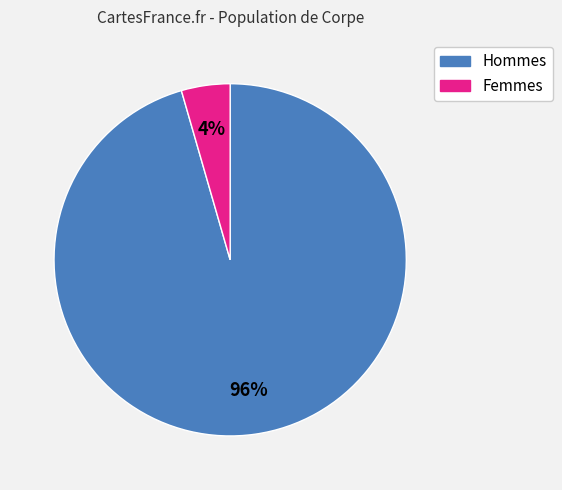

To the nearest percent, what is the average slice percentage?

50%